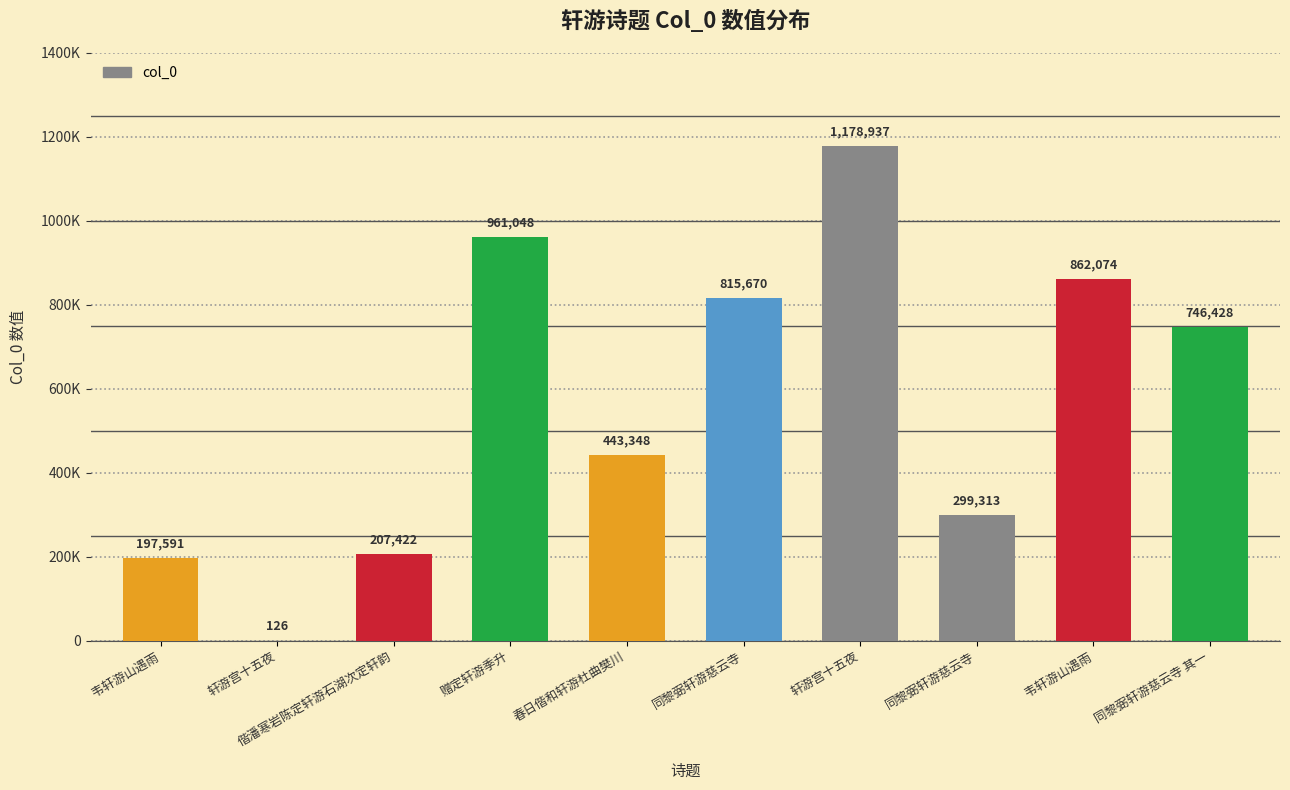

What is the difference between the second highest and minimum values?

960922